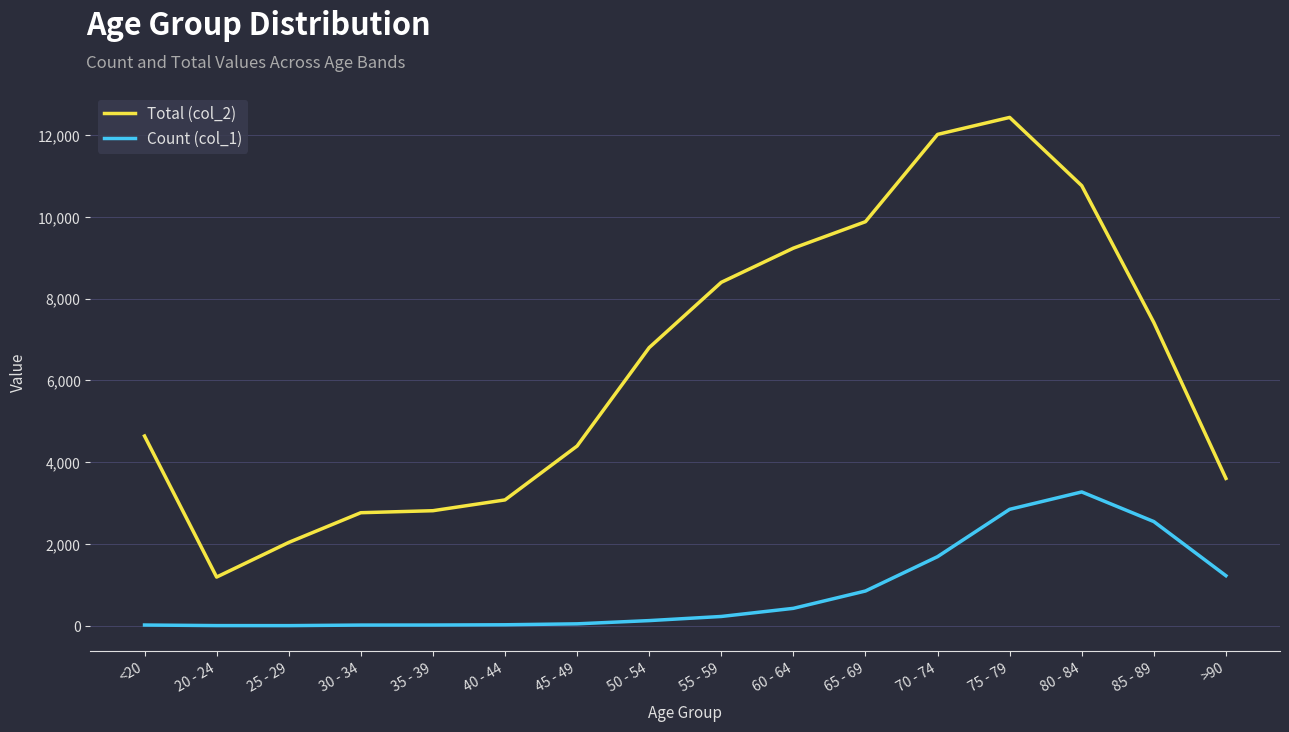

Does the chart display data point markers on the line(s)?

No